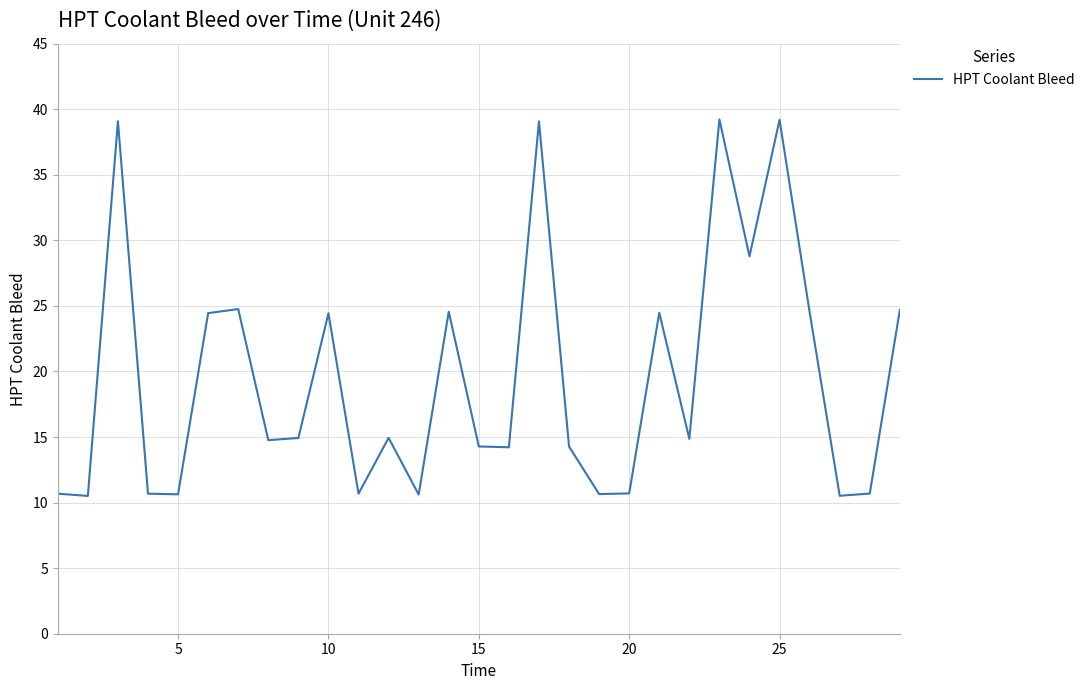

What is the difference between the maximum and minimum values?

28.7